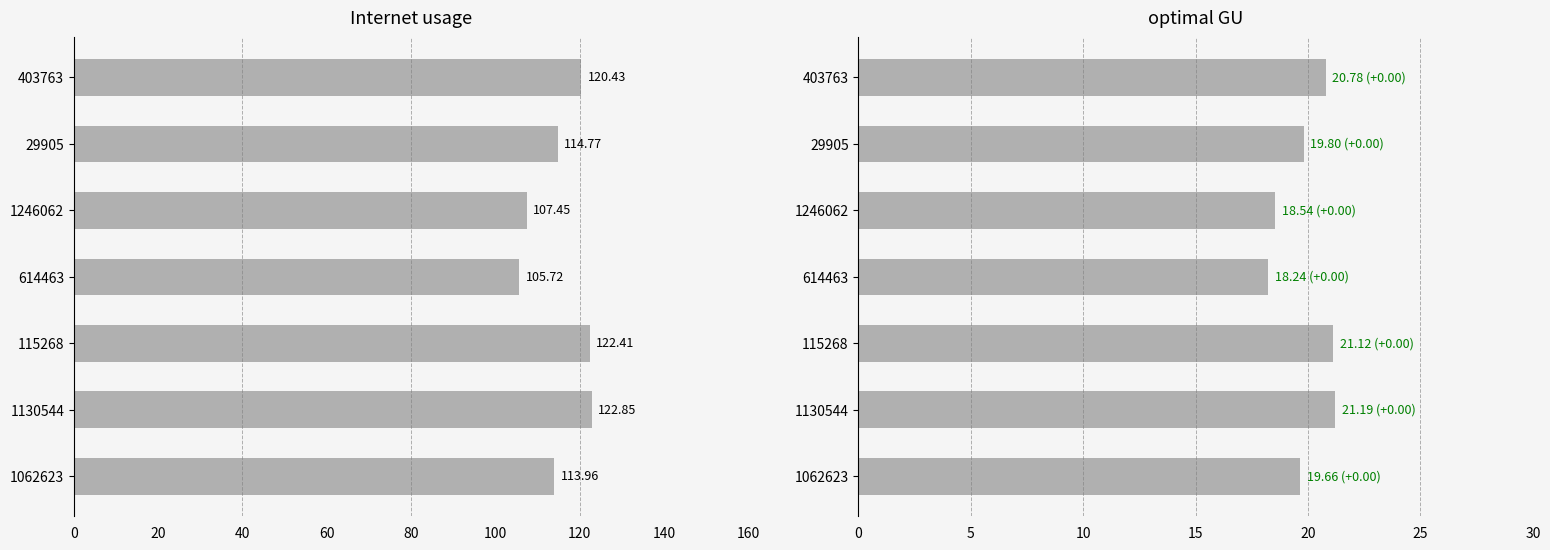

What is the maximum value shown in the chart?

122.8